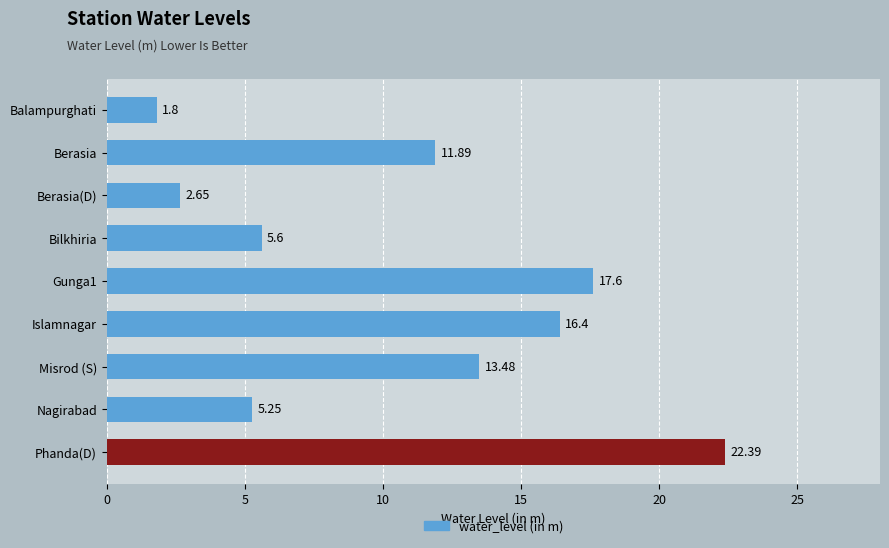

What is the change in value from Islamnagar to Misrod (S)?

-2.9